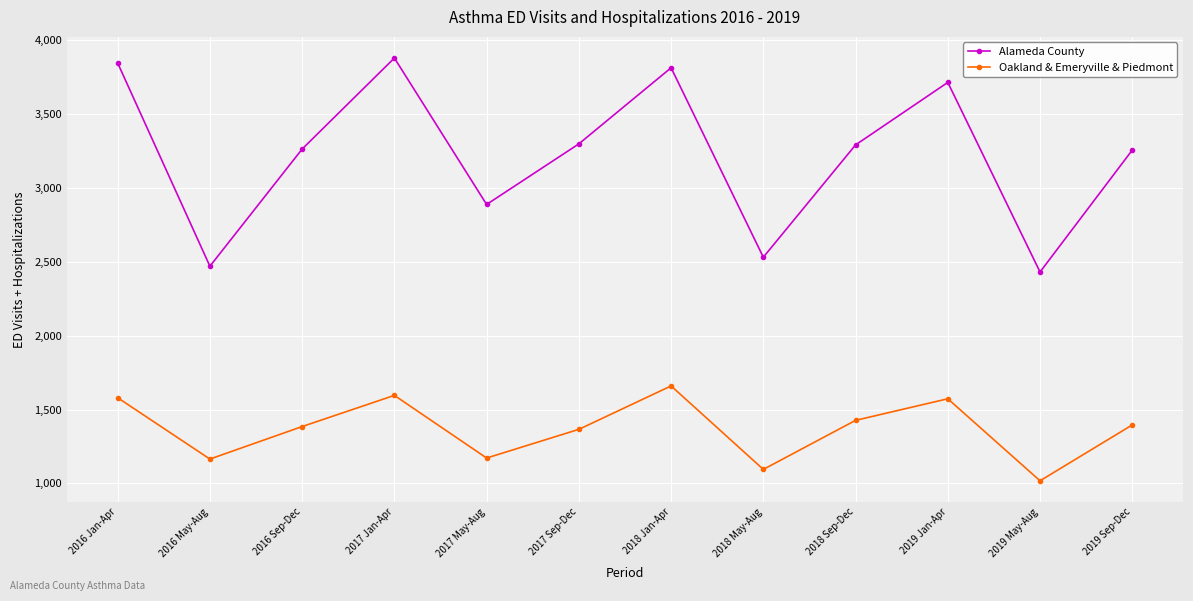

Does the chart display data point markers on the line(s)?

Yes